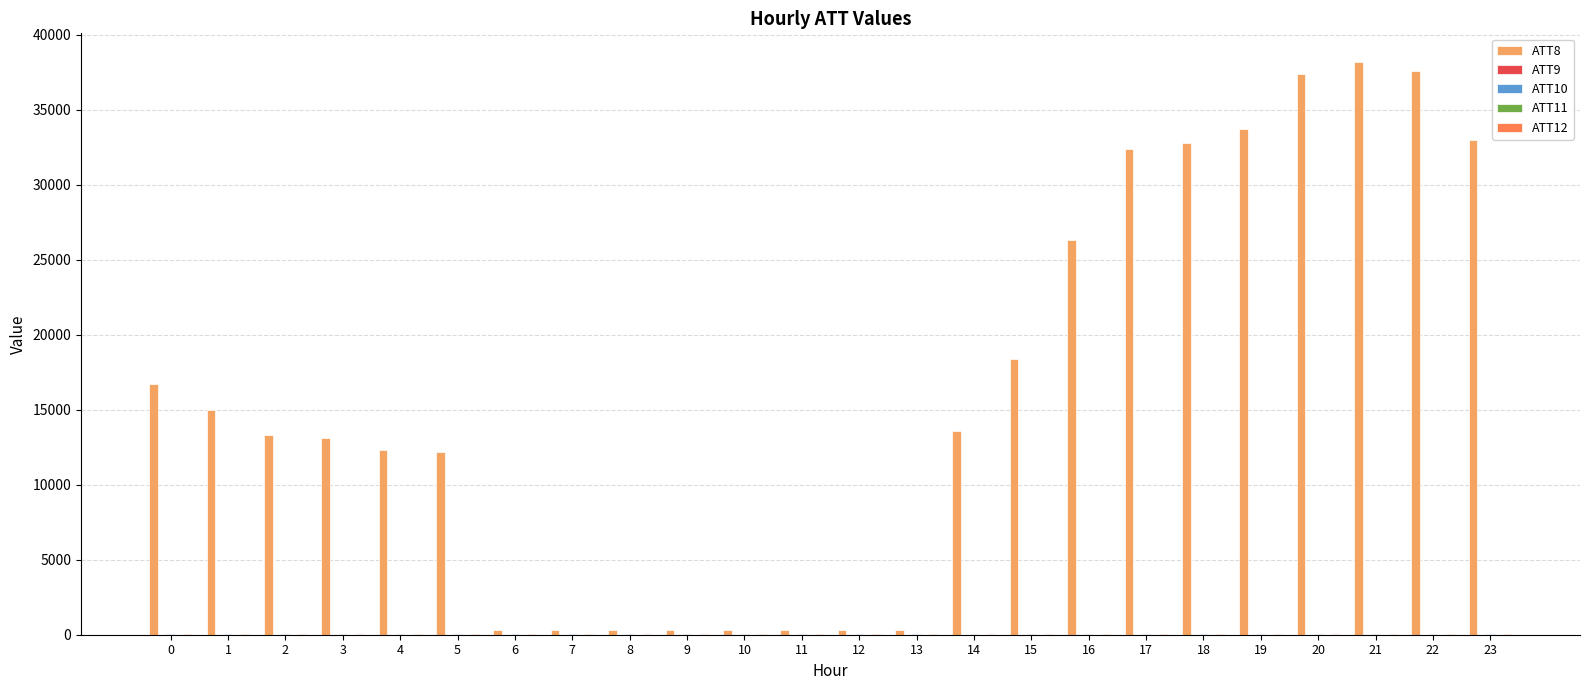

Which series has the largest total across all categories?

ATT8